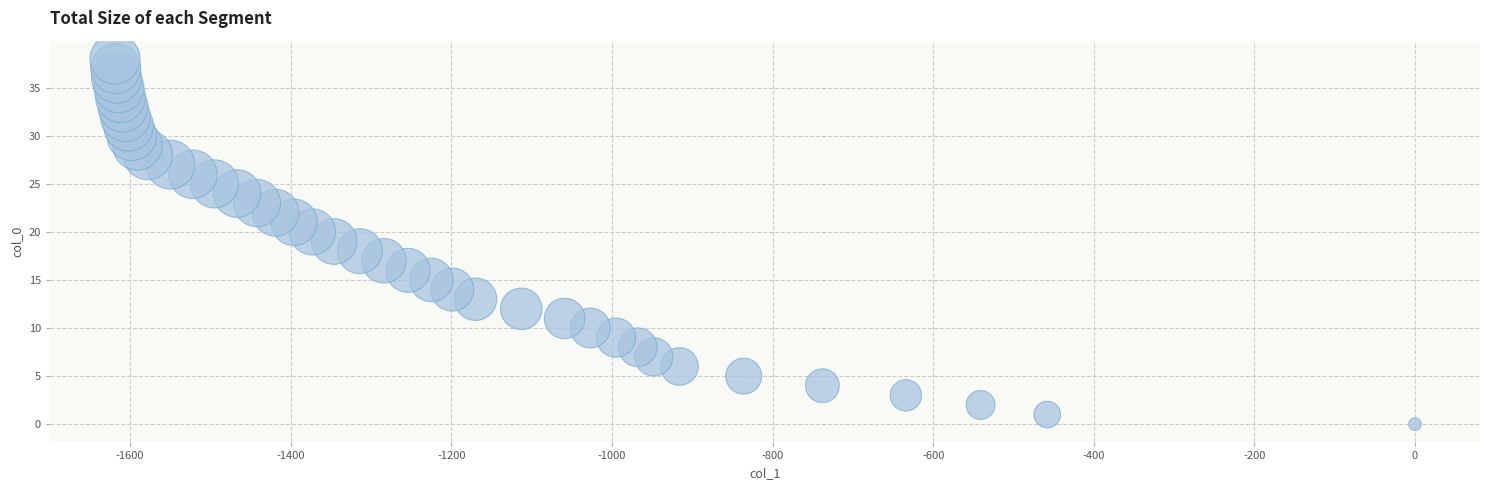

What is the range of X values (max minus min)?

1619